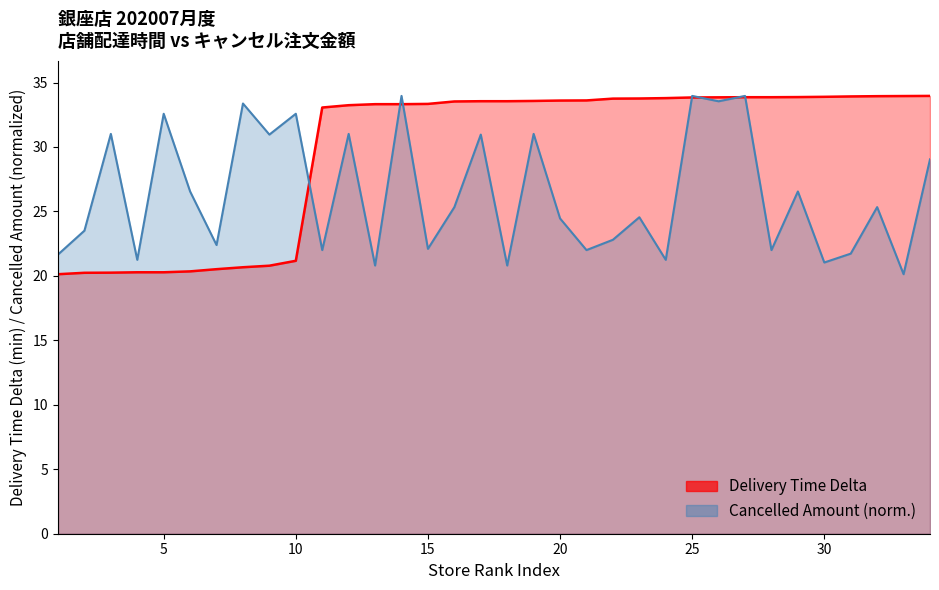

Is the value of total_amount at 30 greater than the value of delta at 22?

No